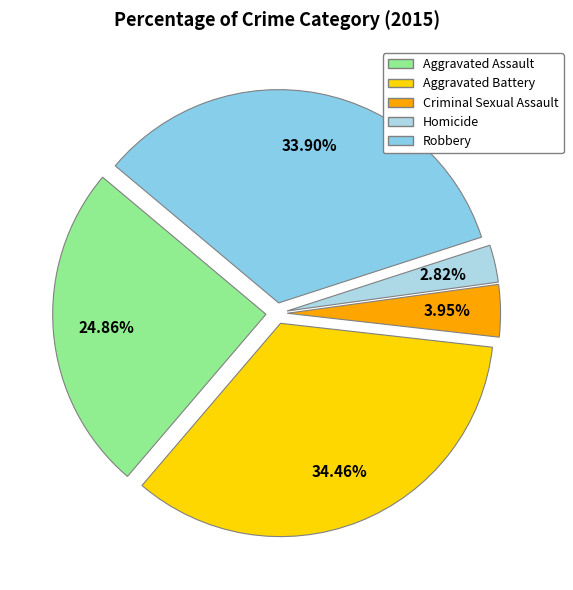

How many segments does this pie chart have?

5